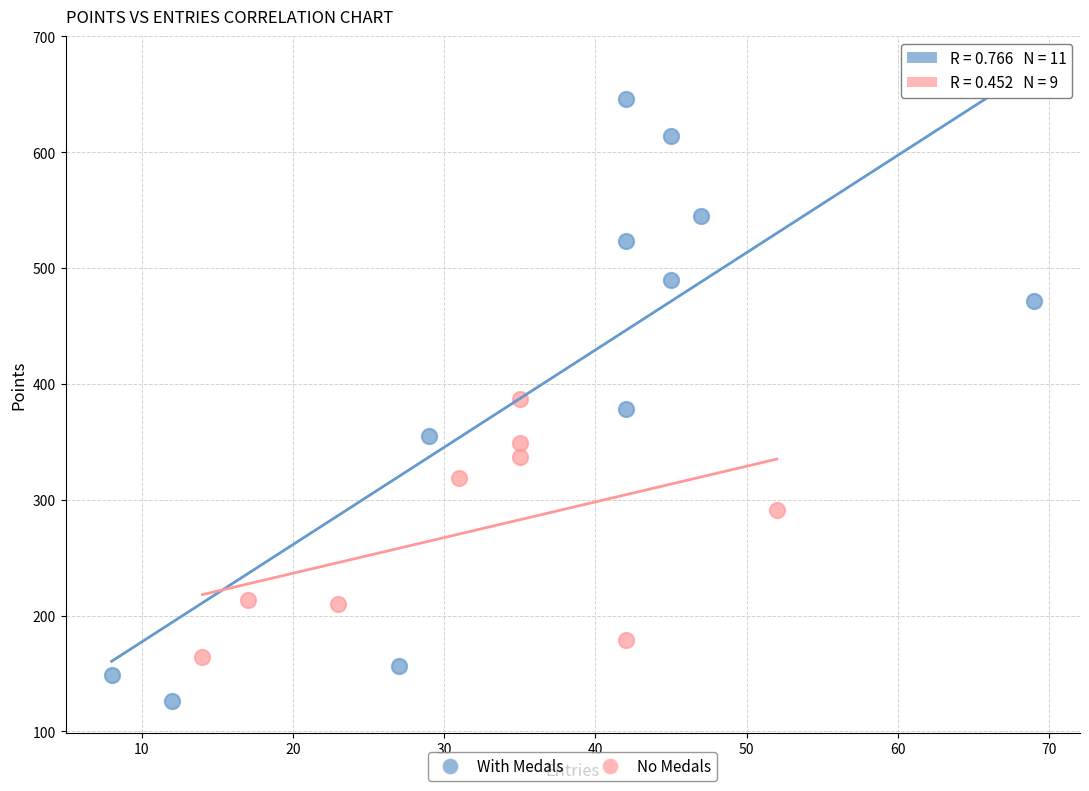

Which series contains the lowest Y value?

With Medals